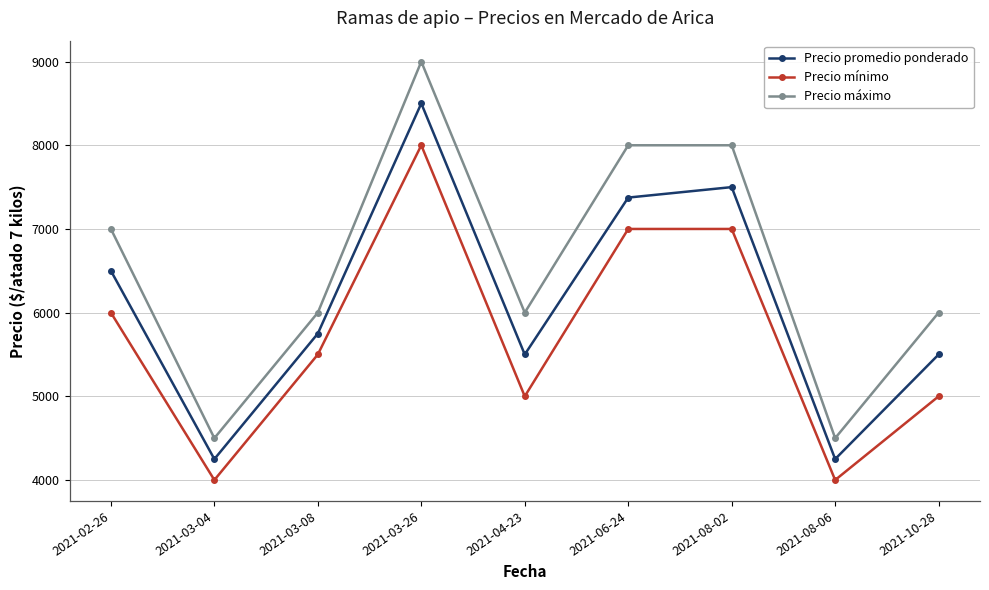

At which label is Precio mínimo closest to 6000?

2021-02-26